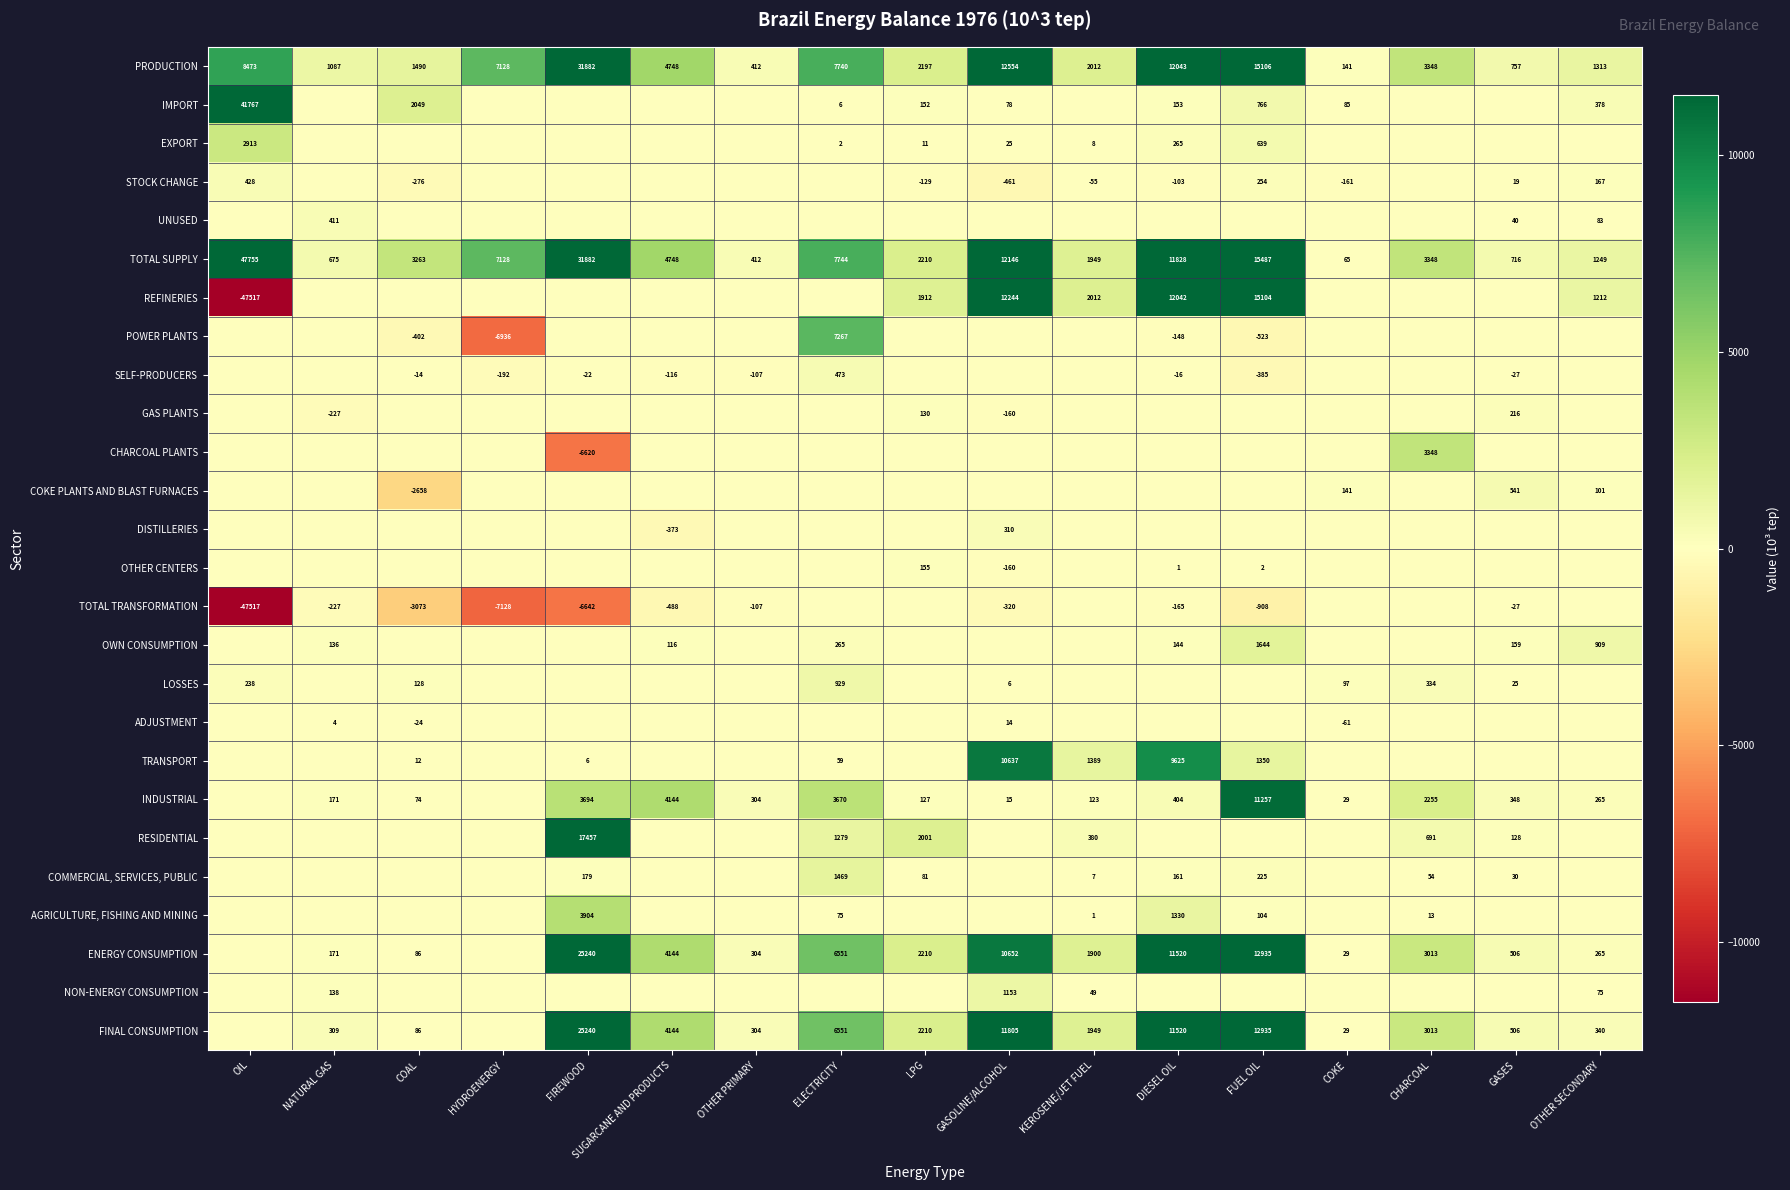

Is the value of STOCK CHANGE at GASES greater than the value of IMPORT at DIESEL OIL?

No